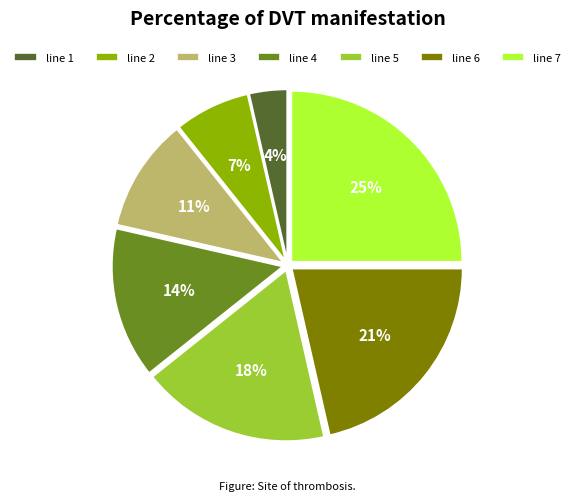

Between line 3 and line 4, which is larger?

line 4